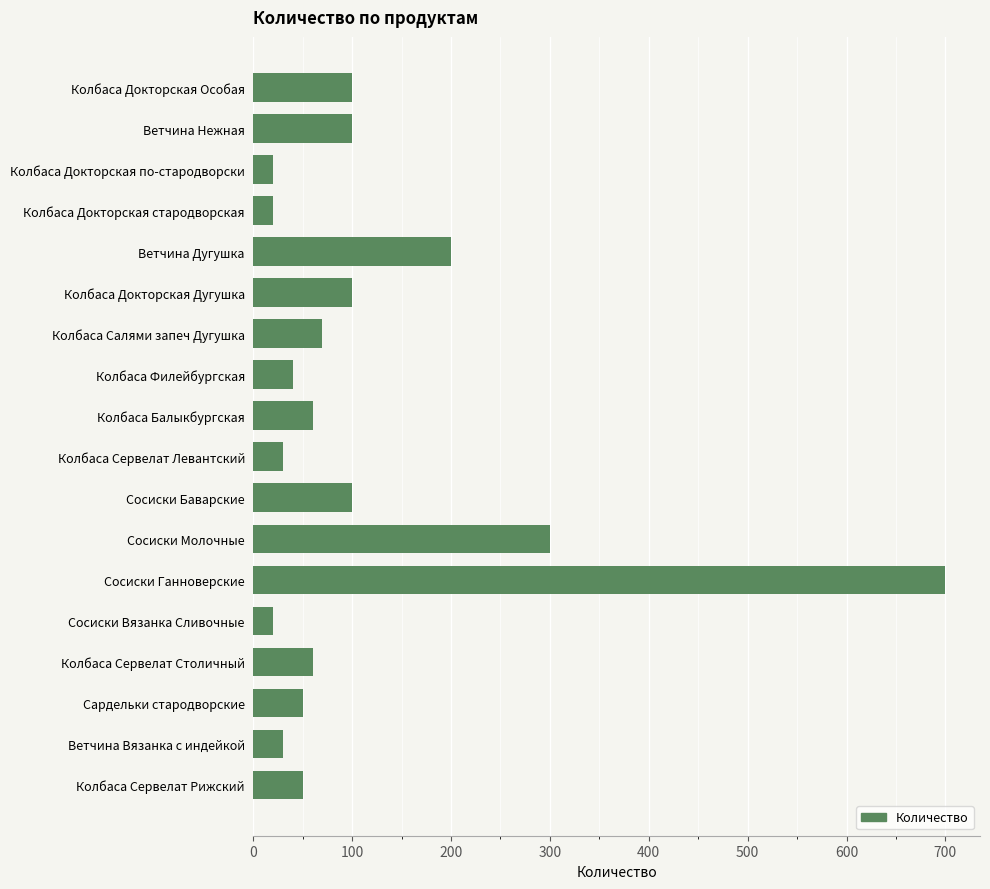

What is the difference between the maximum and minimum values?

680